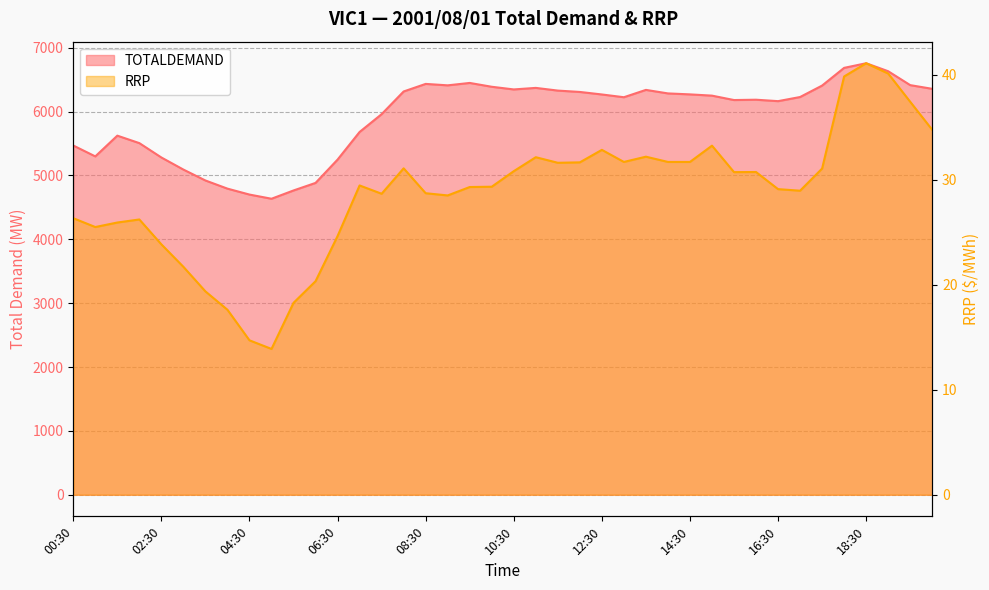

True or false: TOTALDEMAND and RRP intersect in this chart.

False